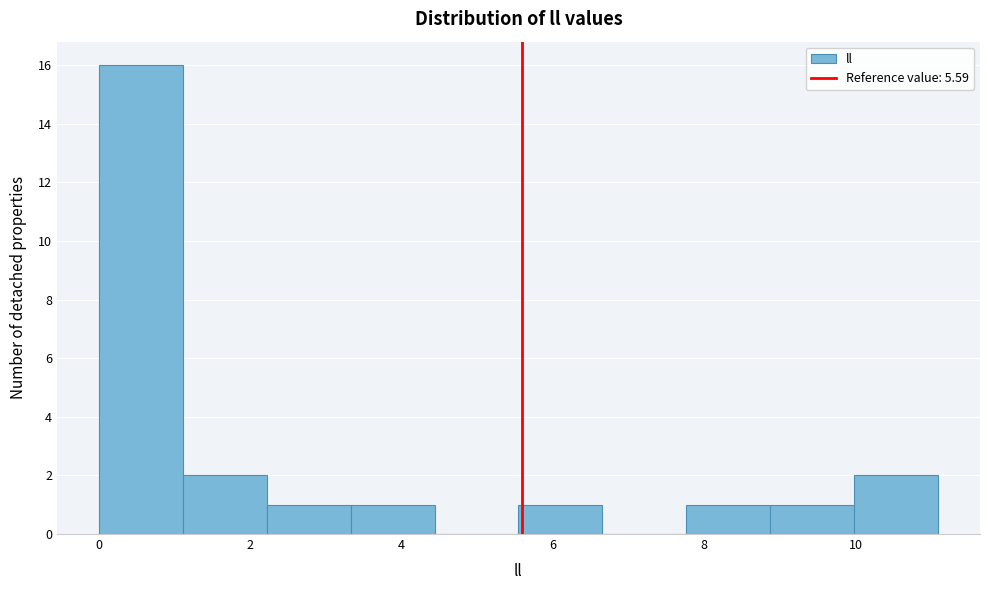

Over which range of the x-axis is the bar tallest?

0.0 to 1.2